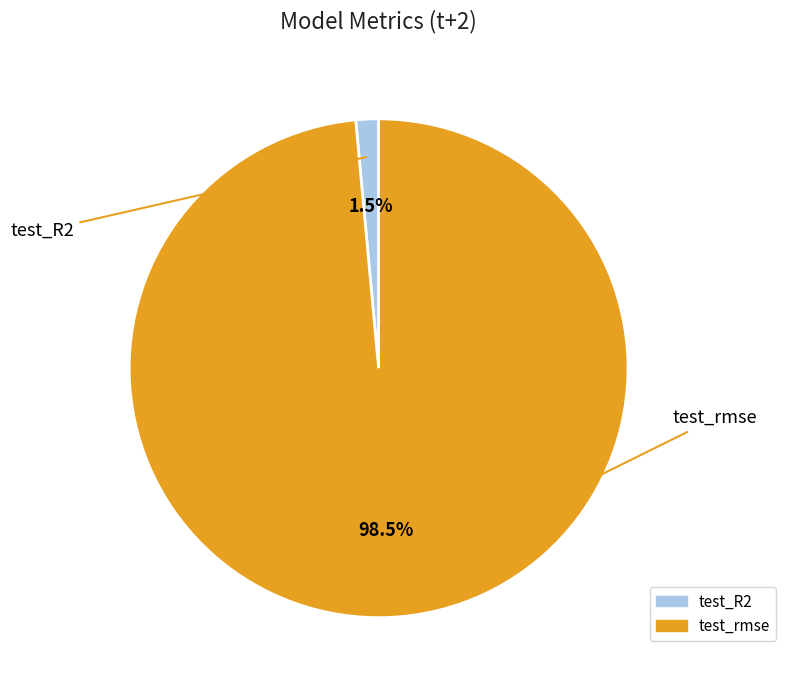

To the nearest percent, what is the difference between the test_rmse and test_R2 slice percentages?

97%